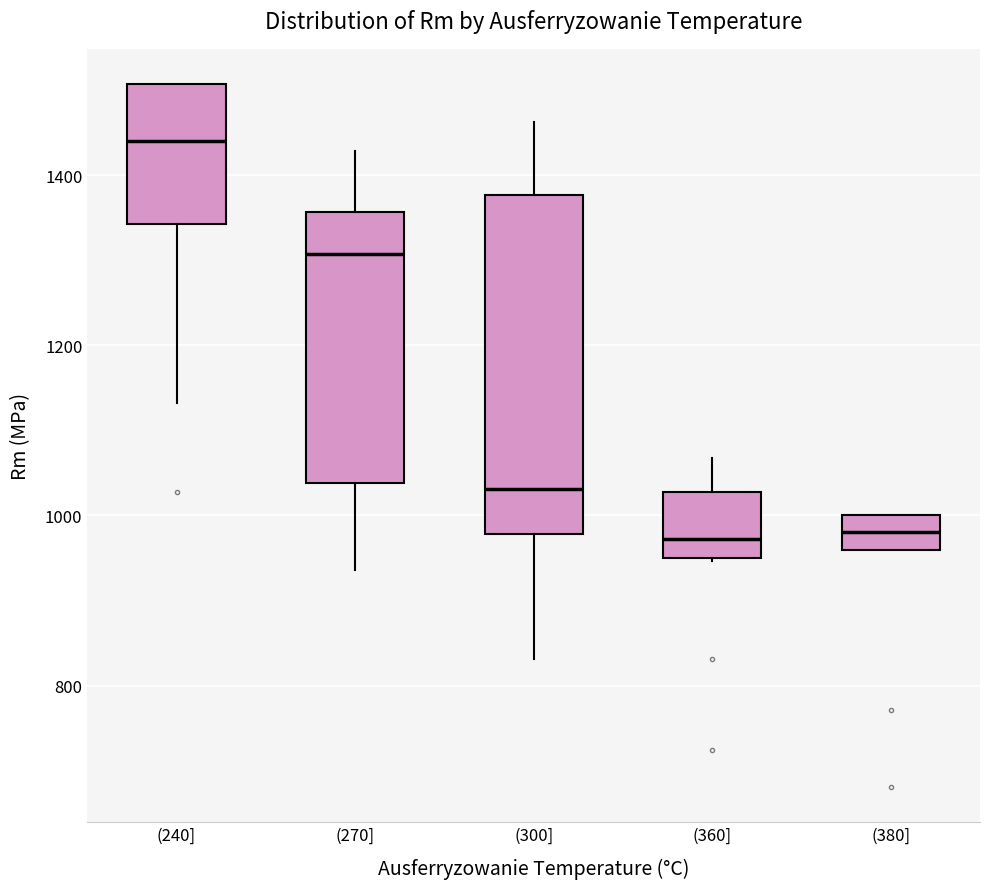

Which box is the tallest, from its lower edge to its upper edge?

(300]